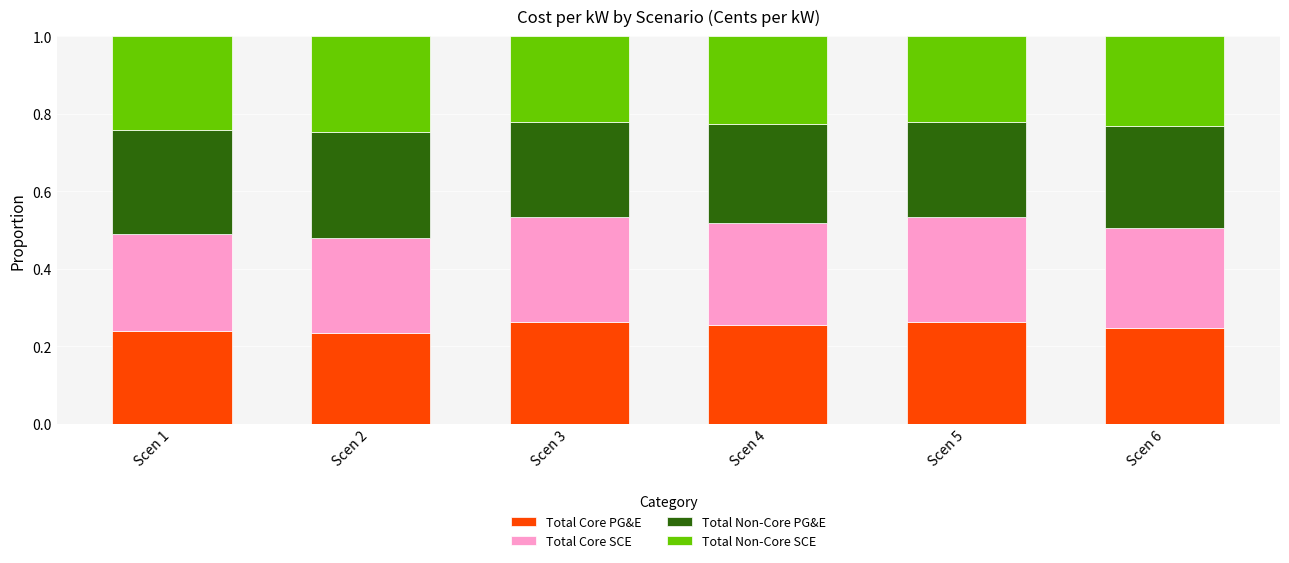

The value of Total Core PG&E at Scen 6 is 0.4. True or false?

False